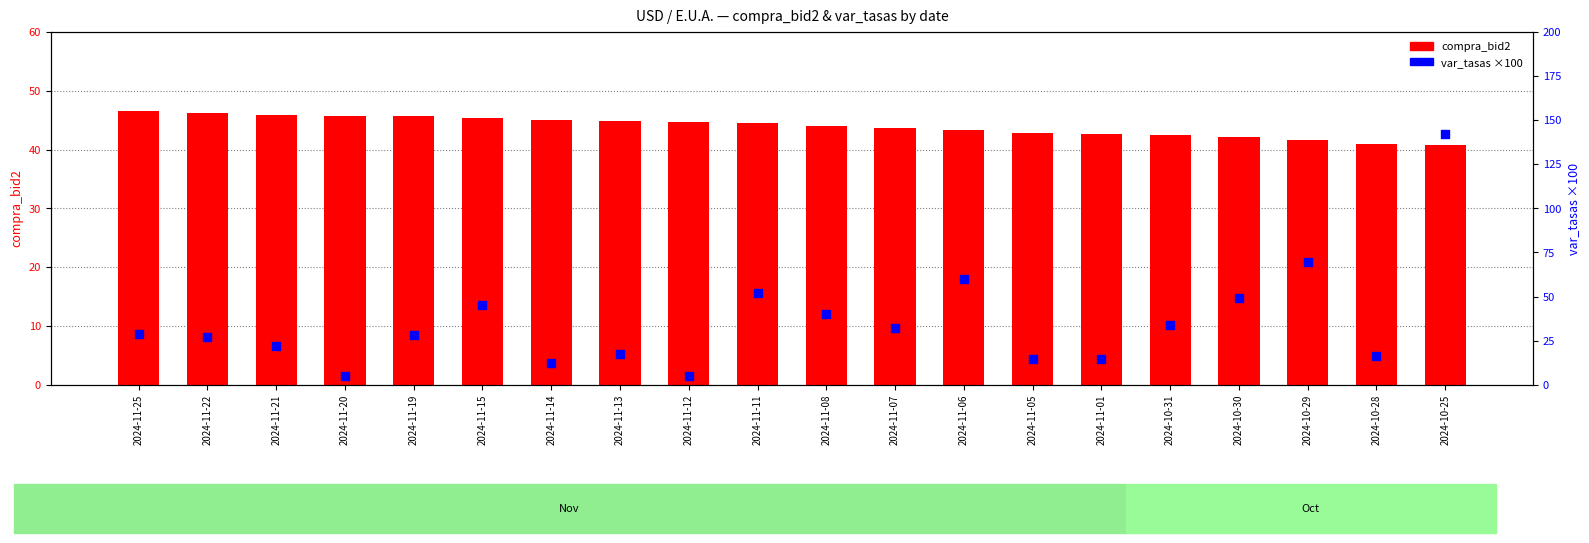

Which series has the largest total across all categories?

compra_bid2